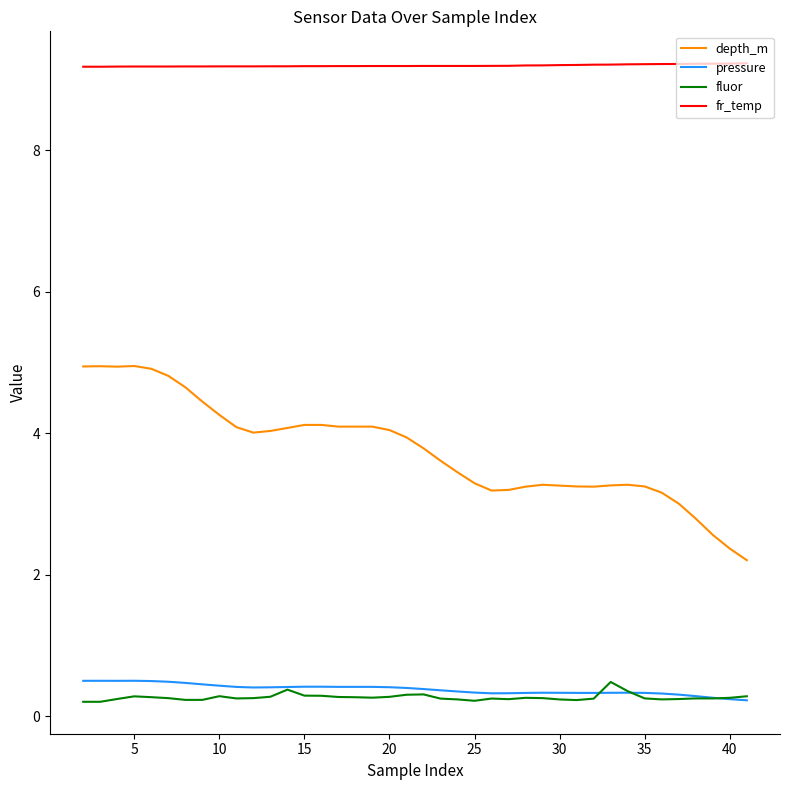

True or false: pressure and fr_temp cross at least once.

False